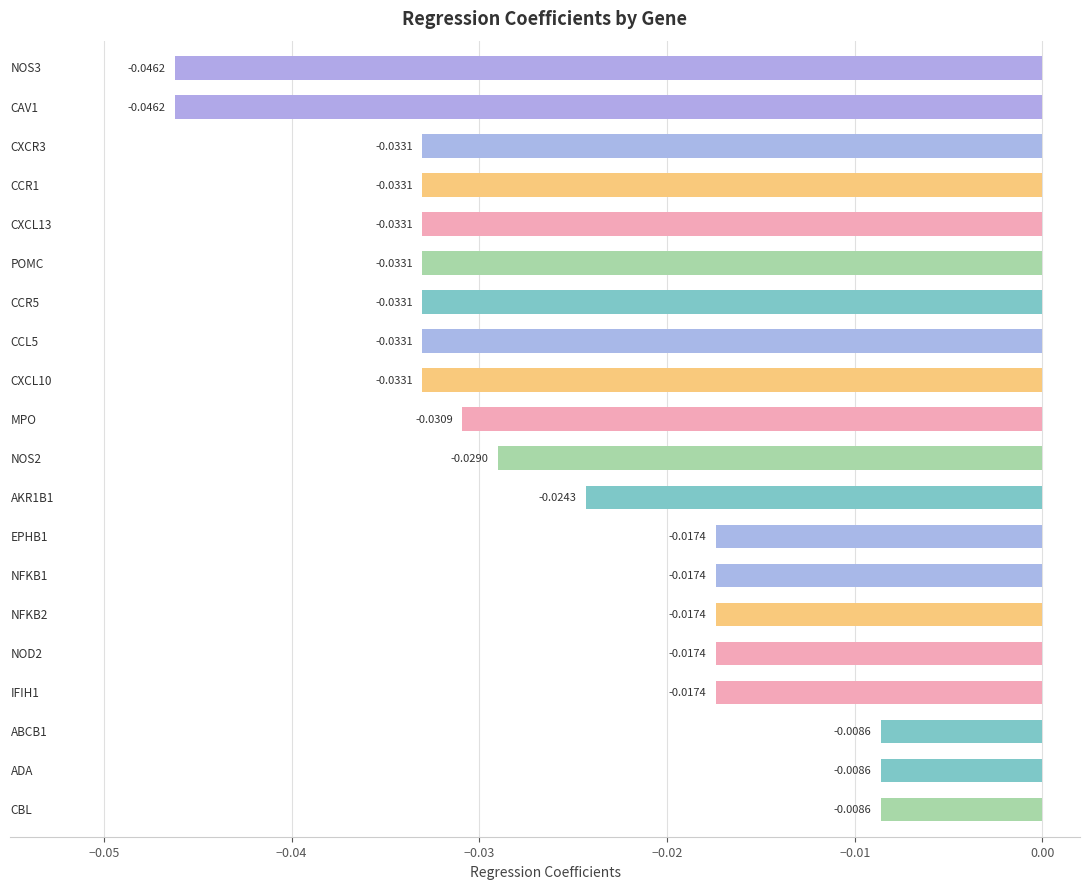

What is the sum of all values?

-0.5